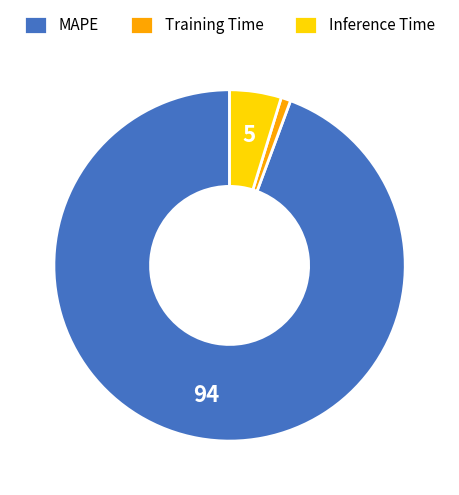

Does any single category account for the majority?

Yes